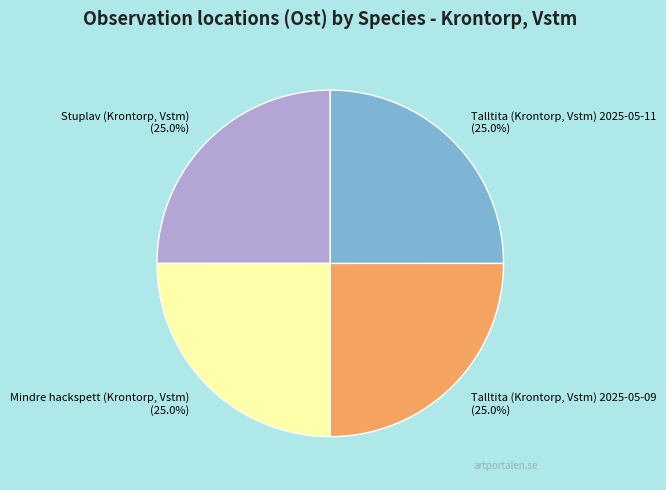

What portion of the pie excludes Talltita (Krontorp, Vstm) 2025-05-11?

75.0%